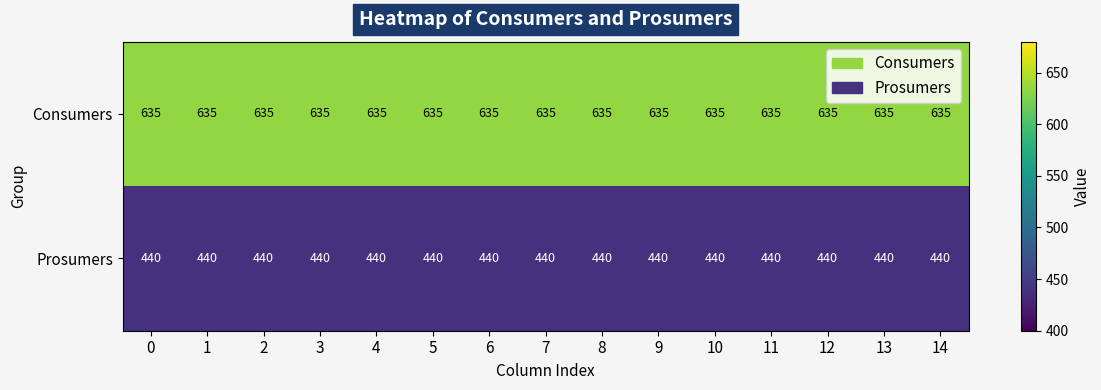

What is the approximate value of Prosumers at 4?

440